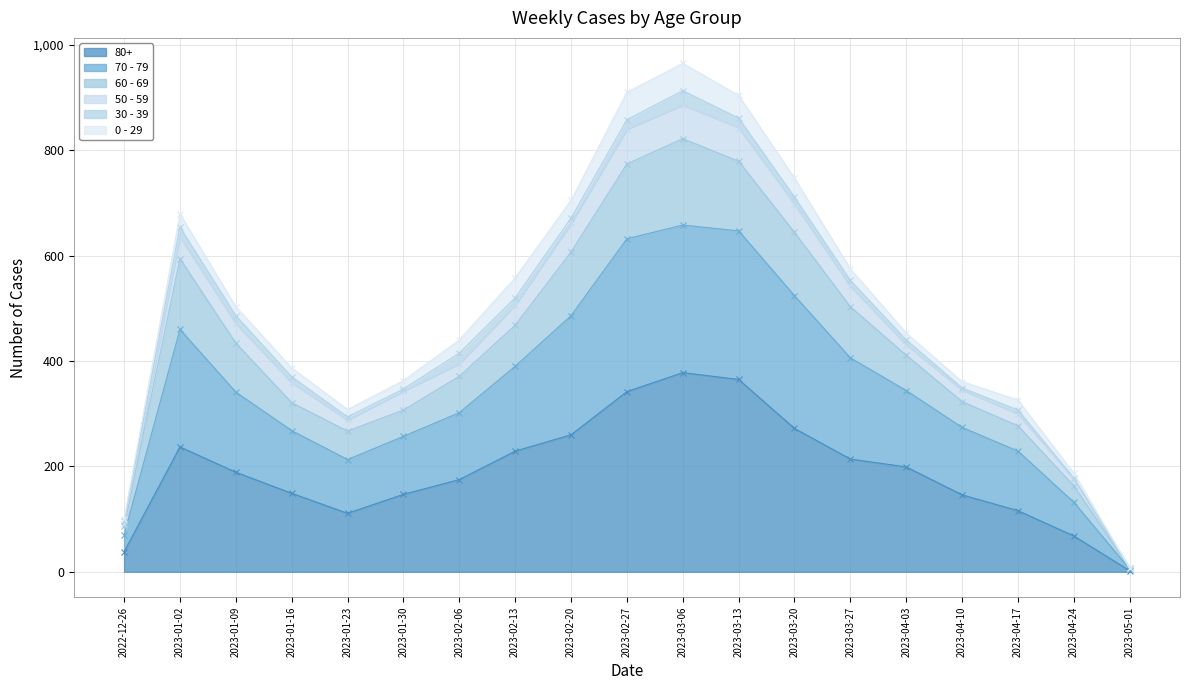

How many interior local valleys does the 60 - 69 series have?

1